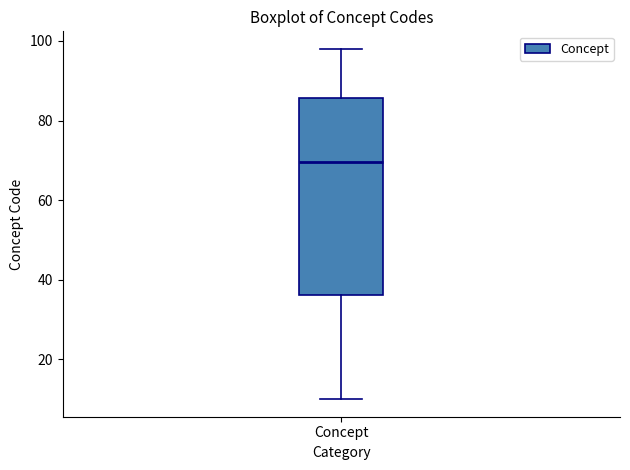

Read this box plot against the y-axis: the position of the median line, the range covered by the box, and the ends of both whiskers. The values are not printed on the chart, so give them approximately, as read against the axis.

median 70, box 36 to 86, whiskers 10 to 98